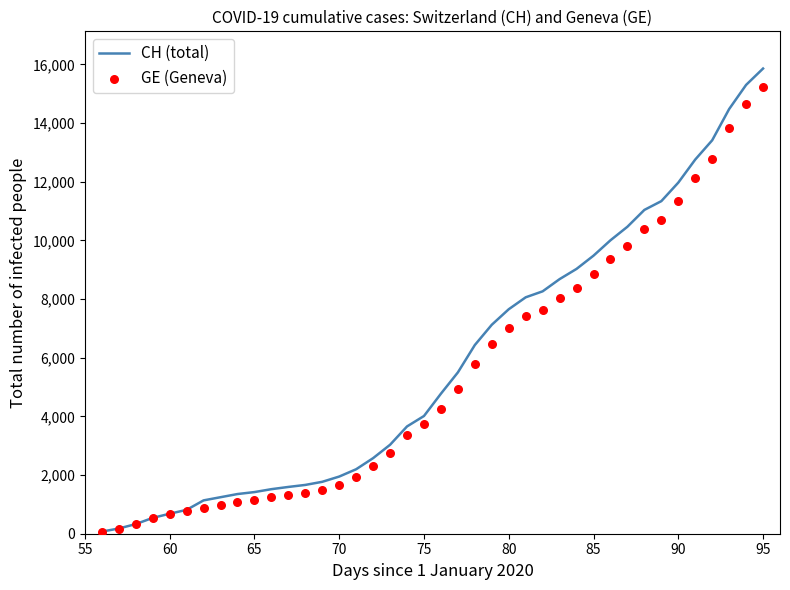

What is the highest value of the CH (total) series?

15861